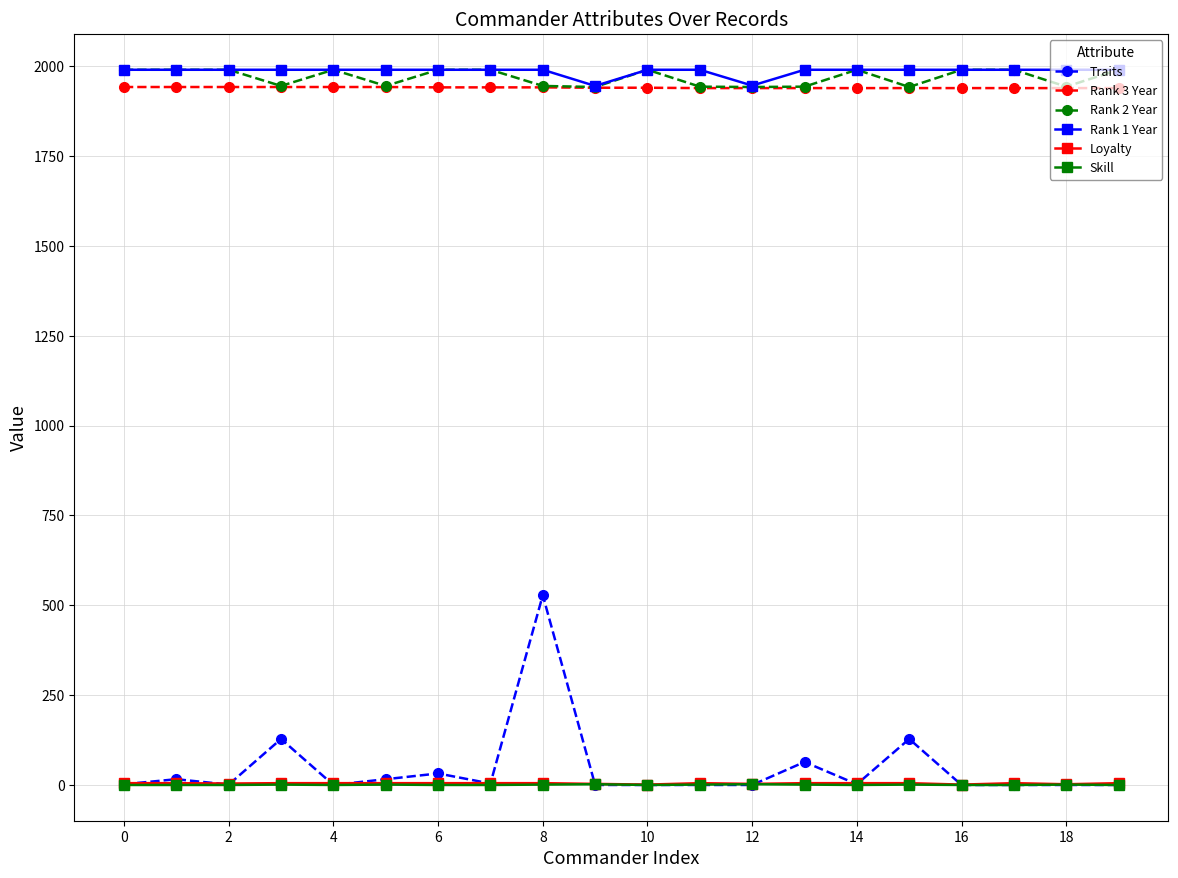

Which series has the largest range (max minus min)?

Traits